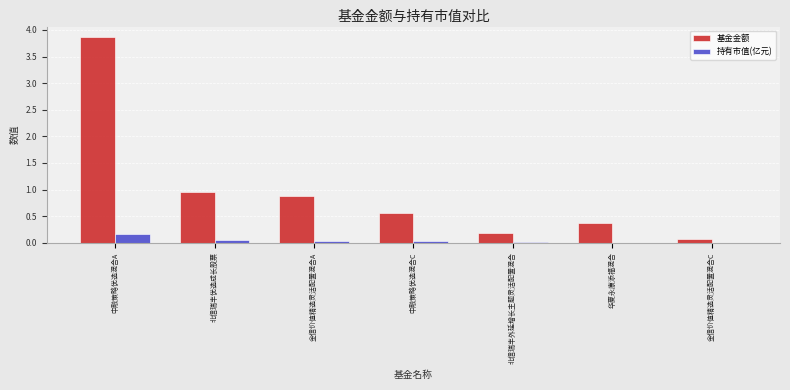

Which label corresponds to the largest value in the chart?

中融策略优选混合A